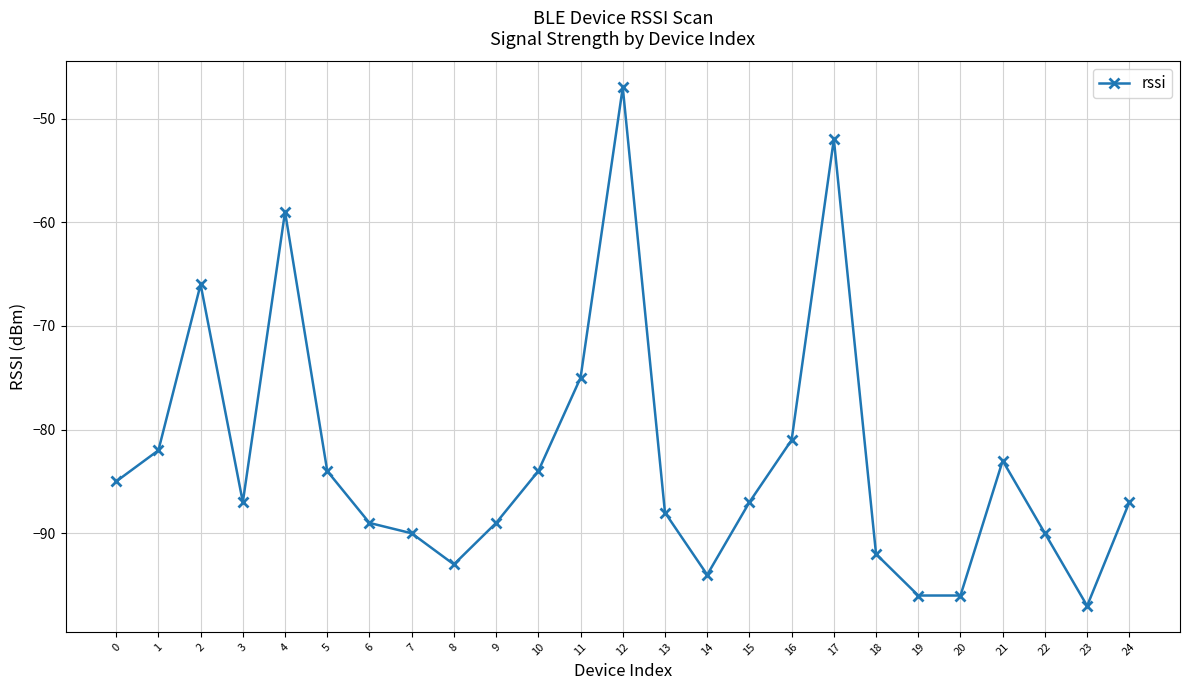

Reading left to right, list all the values displayed in this chart.

0=-85	1=-82	2=-66	3=-87	4=-59	5=-84	6=-89	7=-90	8=-93	9=-89	10=-84	11=-75	12=-47	13=-88	14=-94	15=-87	16=-81	17=-52	18=-92	19=-96	20=-96	21=-83	22=-90	23=-97	24=-87